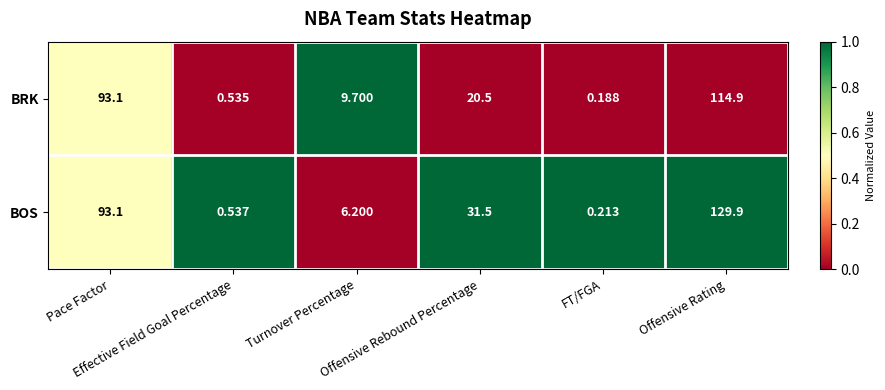

Rank the series by their average value, from lowest to highest.

BRK, BOS